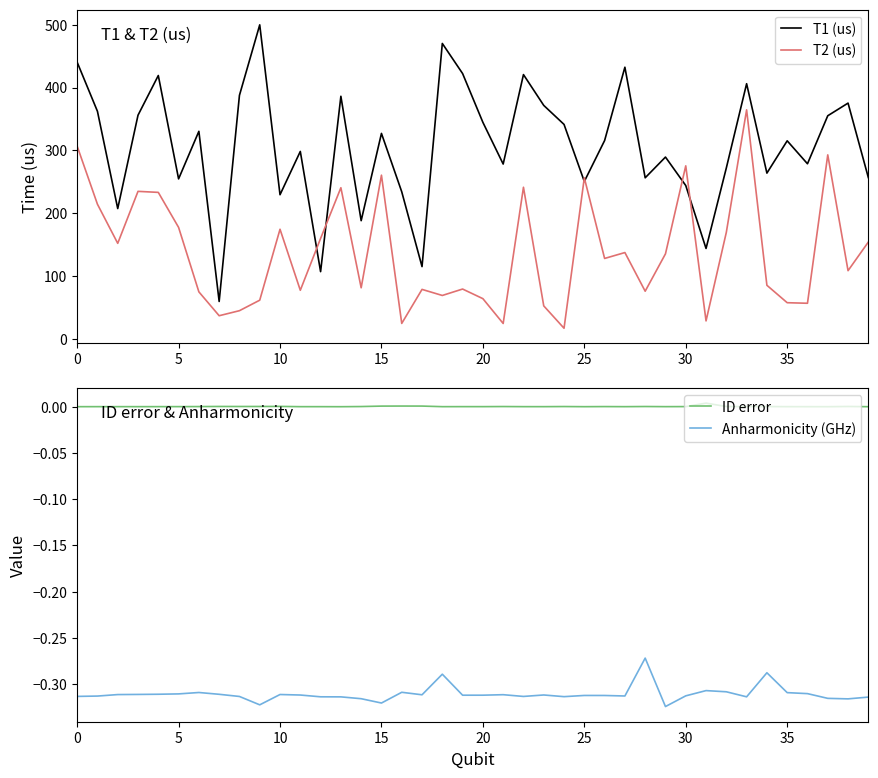

Reading right to left, transcribe all the data shown in this chart.

T1 (us): 256.8	375.4	355.2	278.7	315.3	263.8	406.3	272.0	143.8	244.0	289.4	256.4	432.6	315.7	250.5	341.4	371.7	420.8	278.3	344.7	422.4	470.4	114.9	234.1	327.1	188.1	386.3	106.8	298.4	229.4	500.1	387.8	59.4	330.4	254.6	419.3	356.1	207.4	362.3	440.6
T2 (us): 154.0	108.4	292.9	56.5	57.4	85.1	364.7	169.5	28.4	275.4	135.2	75.7	137.3	127.9	256.3	16.7	52.3	241.3	24.3	63.8	79.1	68.9	78.6	24.4	260.6	81.1	240.6	159.8	77.2	174.4	61.4	44.6	36.6	74.7	177.4	233.1	234.8	152.0	214.3	306.8
ID error: 0.0	0.0	0.0	0.0	0.0	0.0	0.0	0.0	0.0	0.0	0.0	0.0	0.0	0.0	0.0	0.0	0.0	0.0	0.0	0.0	0.0	0.0	0.0	0.0	0.0	0.0	0.0	0.0	0.0	0.0	0.0	0.0	0.0	0.0	0.0	0.0	0.0	0.0	0.0	0.0
Anharmonicity (GHz): -0.3	-0.3	-0.3	-0.3	-0.3	-0.3	-0.3	-0.3	-0.3	-0.3	-0.3	-0.3	-0.3	-0.3	-0.3	-0.3	-0.3	-0.3	-0.3	-0.3	-0.3	-0.3	-0.3	-0.3	-0.3	-0.3	-0.3	-0.3	-0.3	-0.3	-0.3	-0.3	-0.3	-0.3	-0.3	-0.3	-0.3	-0.3	-0.3	-0.3